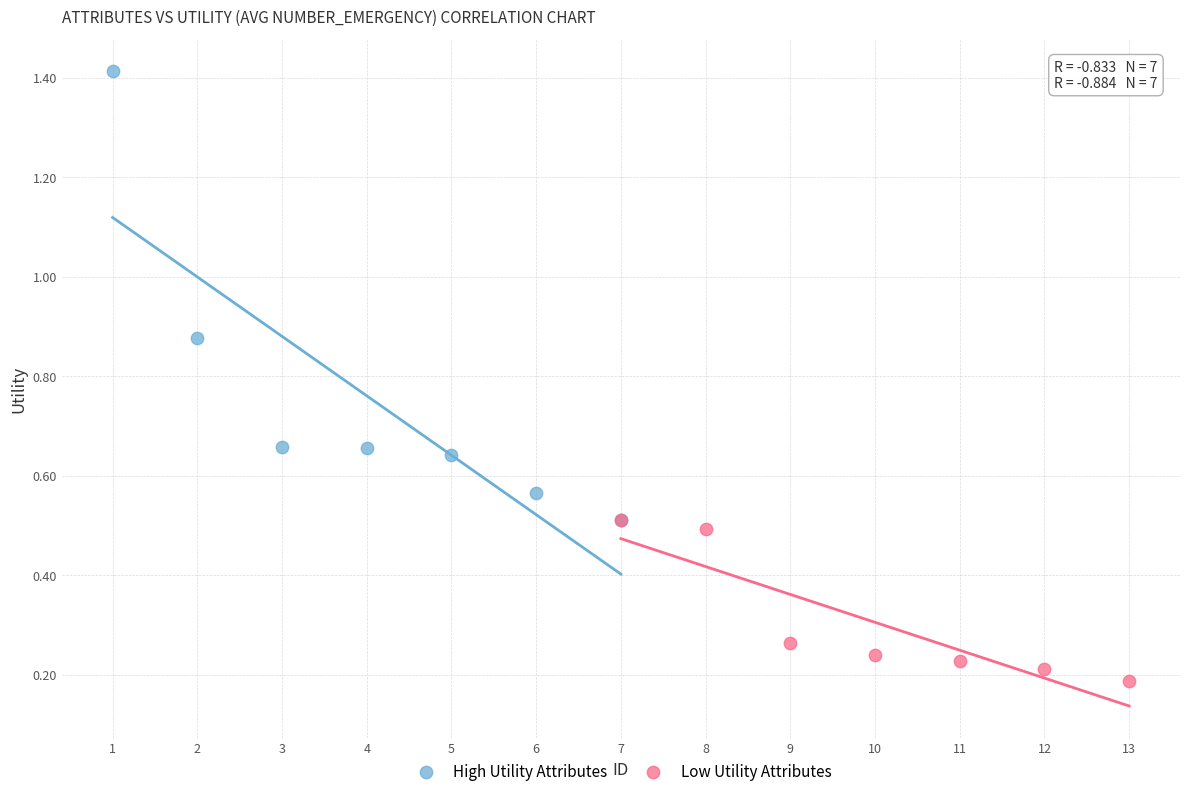

Which series contains the lowest Y value?

Low Utility Attributes